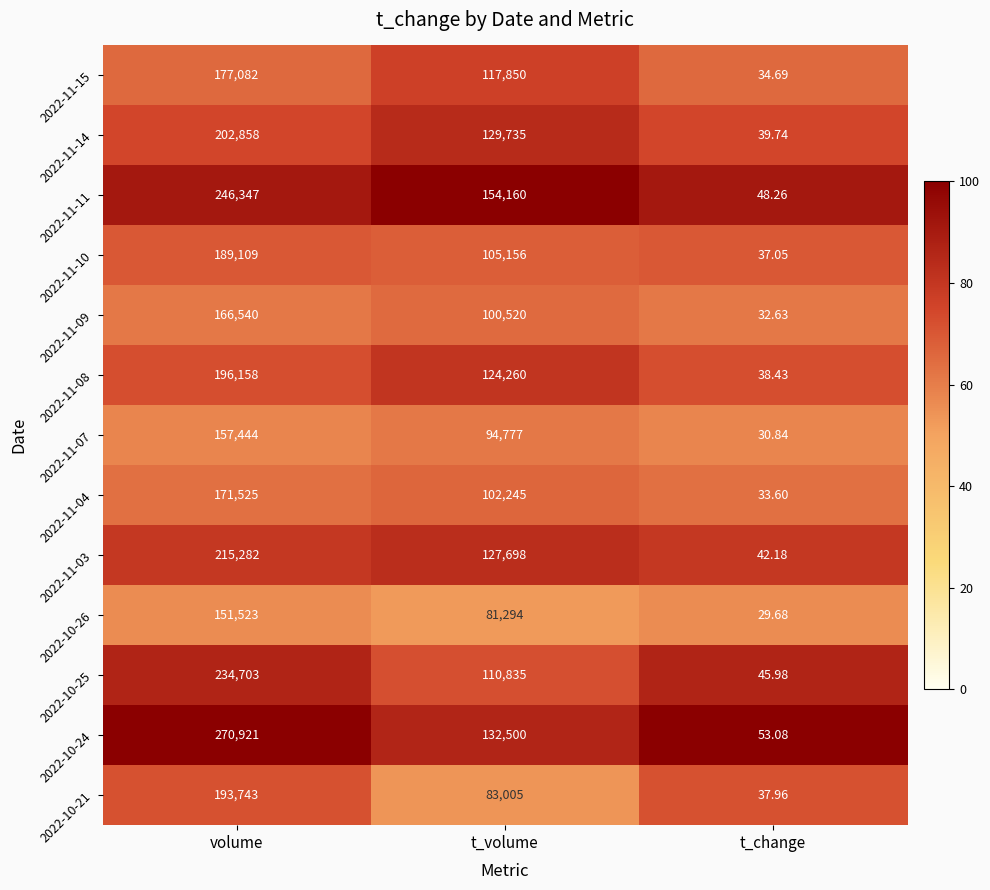

At which category is the sum across all series the highest?

volume